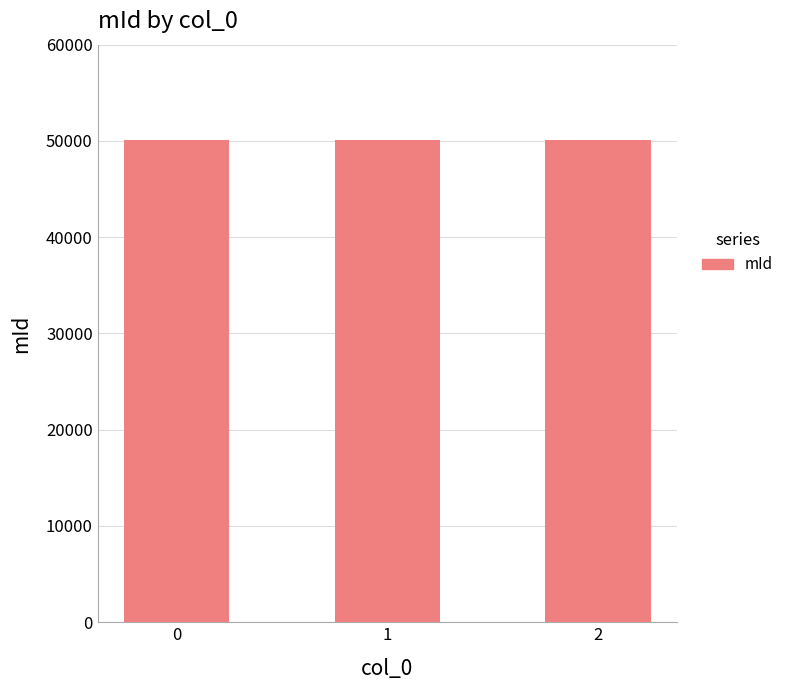

What is the sum of the values at 0 and 1?

100223